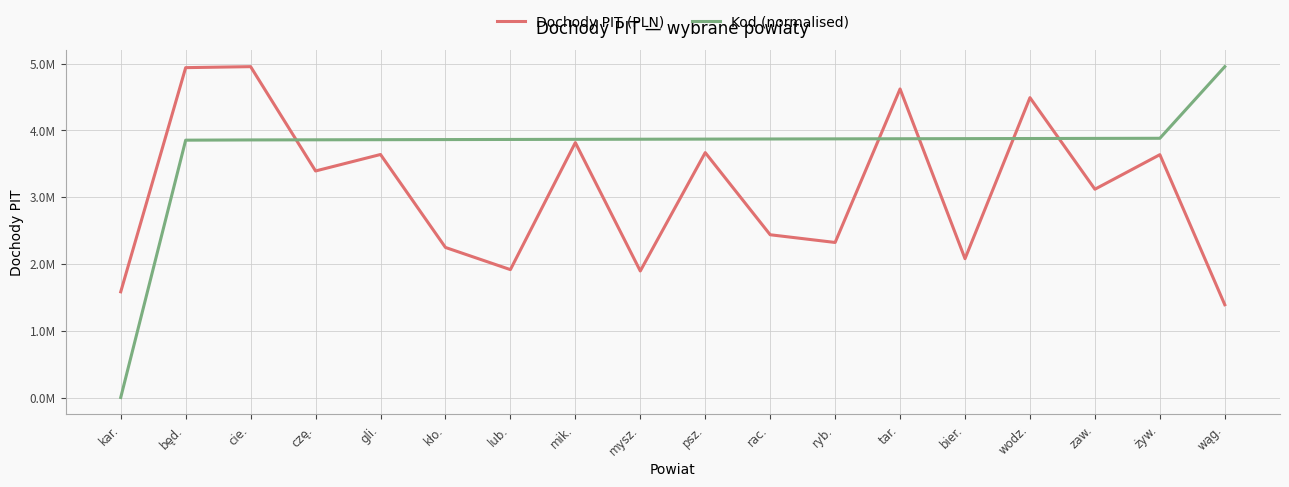

How many intersections are there between Kod (normalised) and Dochody PIT (PLN)?

5